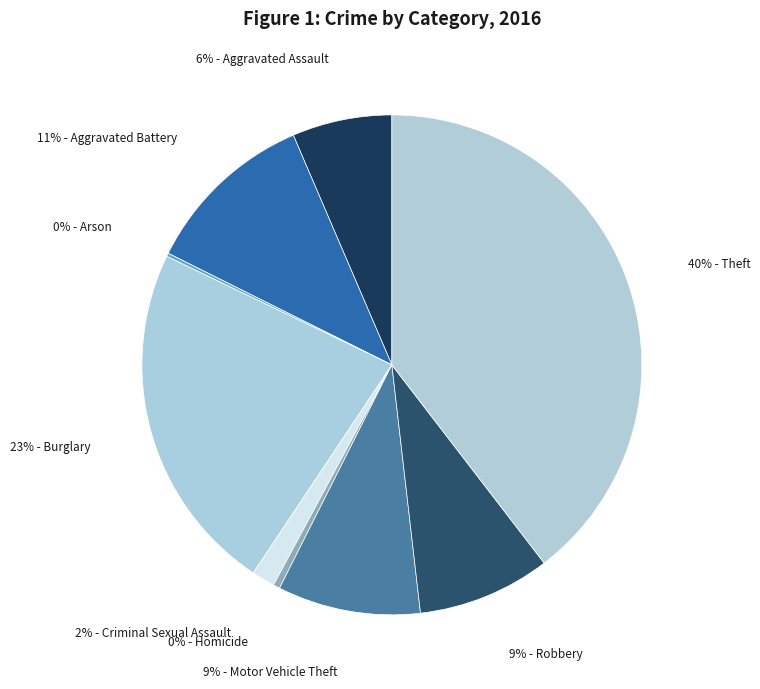

Is there a majority slice in this chart?

No